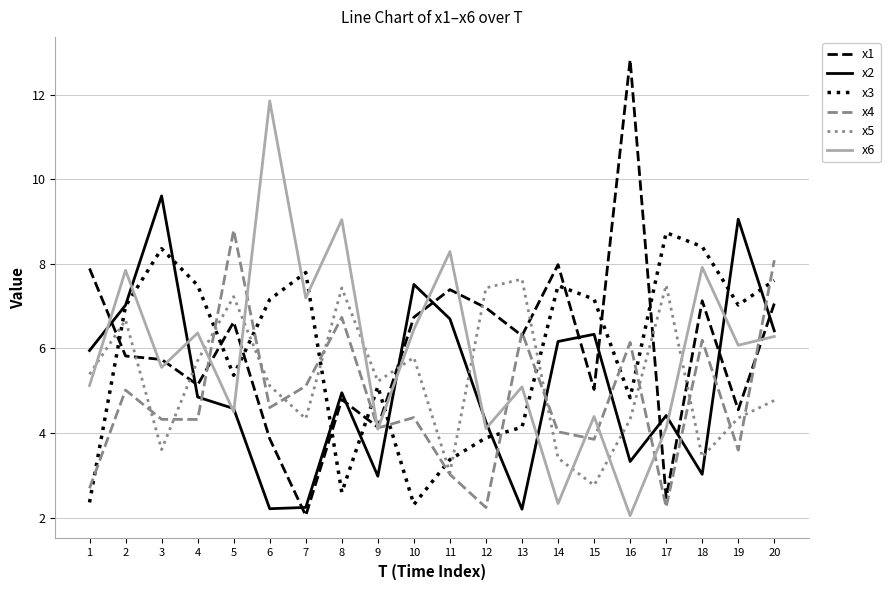

What is the minimum value for x3?

2.3